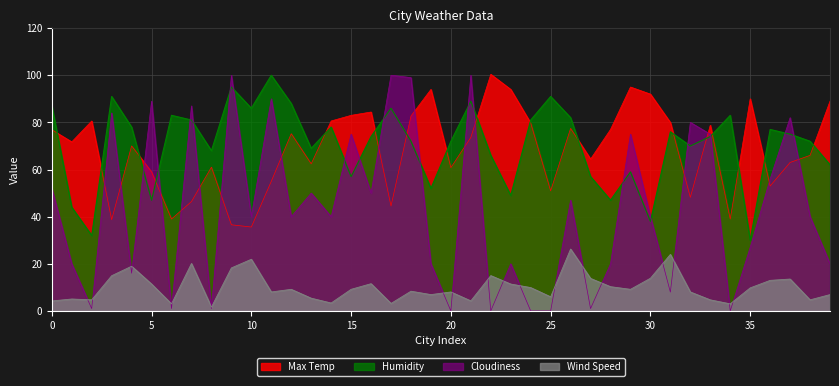

At which category is the sum across all series the highest?

21